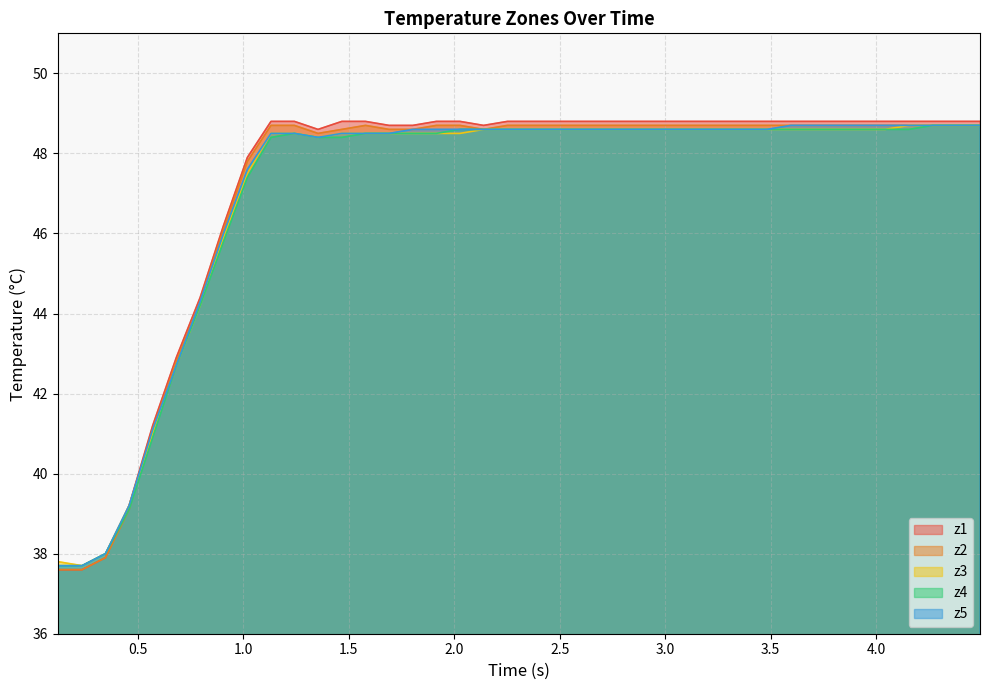

What is the average value of the z3 series?

47.0